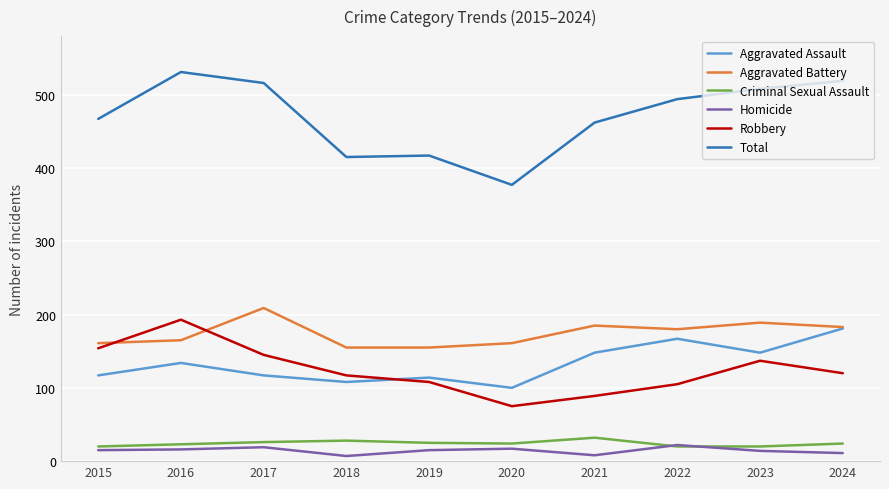

At 2015, list the series in order from largest to smallest.

Total, Aggravated Battery, Robbery, Aggravated Assault, Criminal Sexual Assault, Homicide